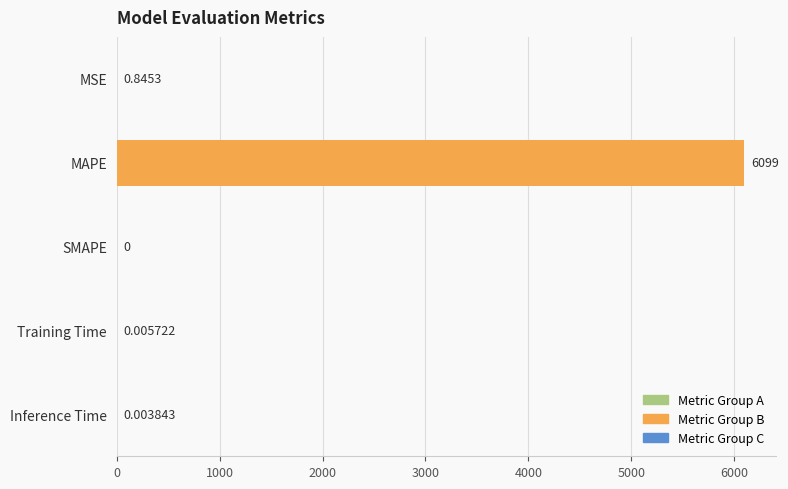

Where is the data nearest to the value 3049?

MSE